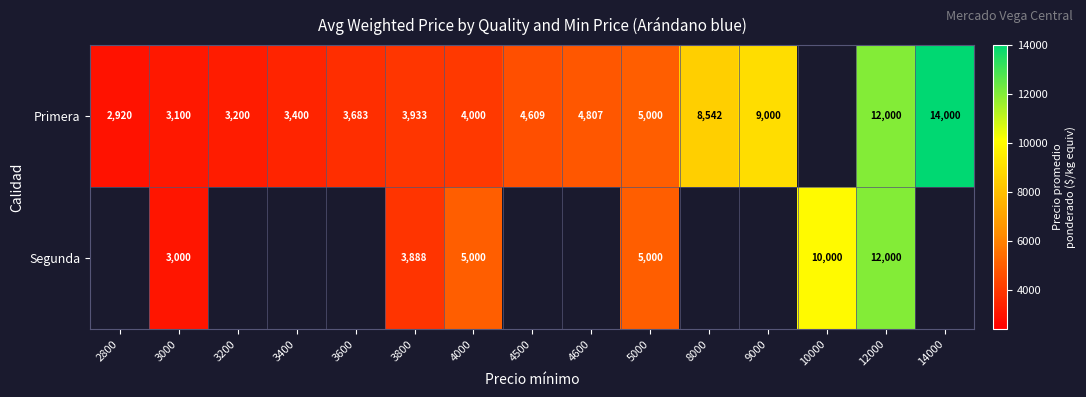

What is the total value across all series at 5000?

10000